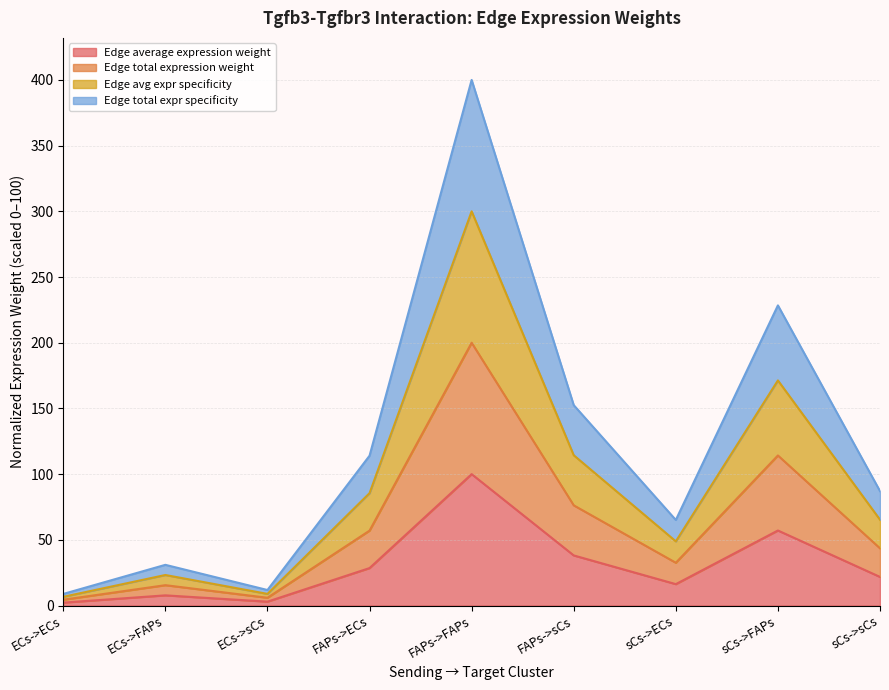

How many lines are shown in the chart?

4